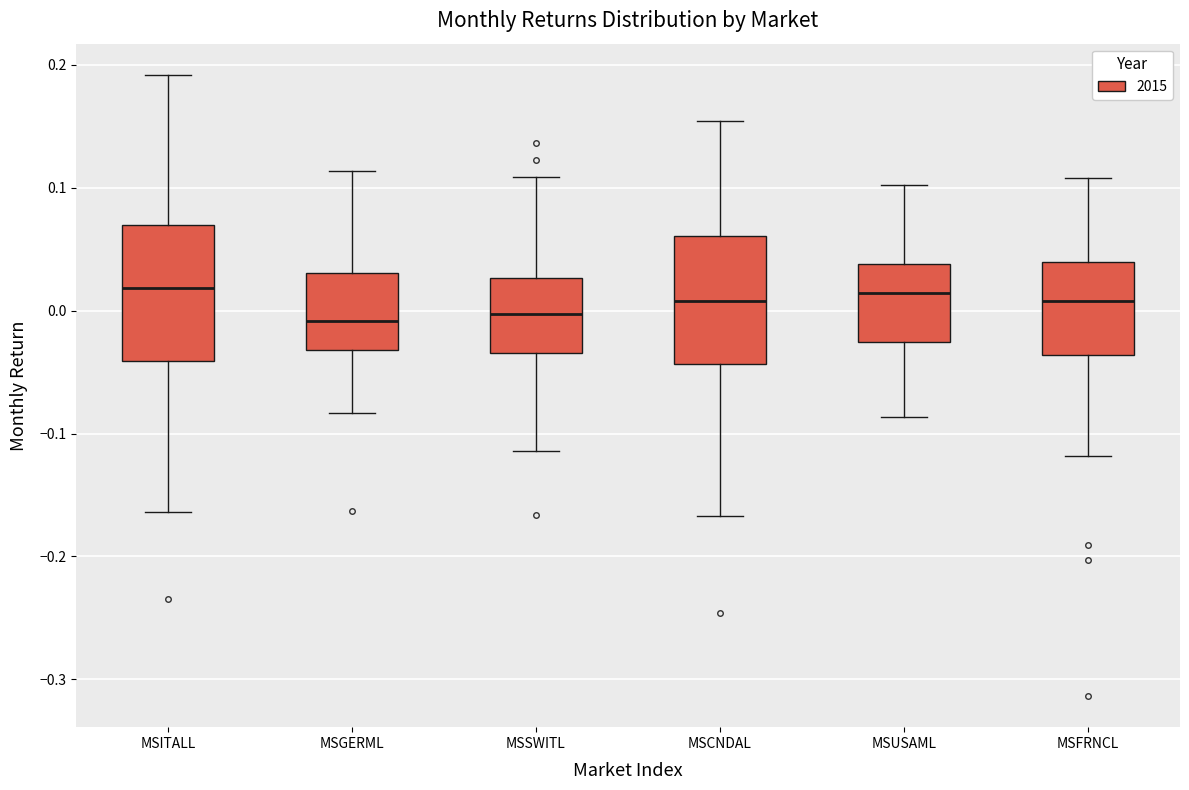

Reading left to right, transcribe this box plot: for each box, give where its median line is, the range the box spans, and where its two whiskers end, as read against the y-axis. The values are not printed on the chart, so give them approximately, as read against the axis.

MSITALL: median 0.02, box -0.04 to 0.07, whiskers -0.16 to 0.19
MSGERML: median -0.01, box -0.03 to 0.03, whiskers -0.08 to 0.11
MSSWITL: median 0.00, box -0.03 to 0.03, whiskers -0.11 to 0.11
MSCNDAL: median 0.01, box -0.04 to 0.06, whiskers -0.17 to 0.15
MSUSAML: median 0.01, box -0.03 to 0.04, whiskers -0.09 to 0.10
MSFRNCL: median 0.01, box -0.04 to 0.04, whiskers -0.12 to 0.11